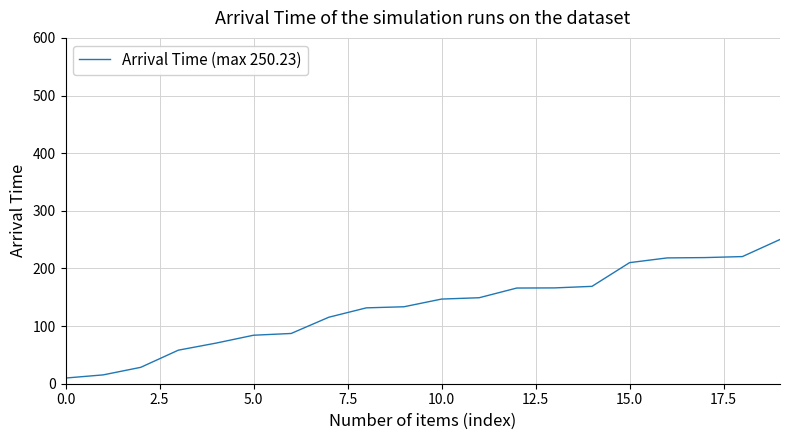

What is the maximum value shown in the chart?

250.2